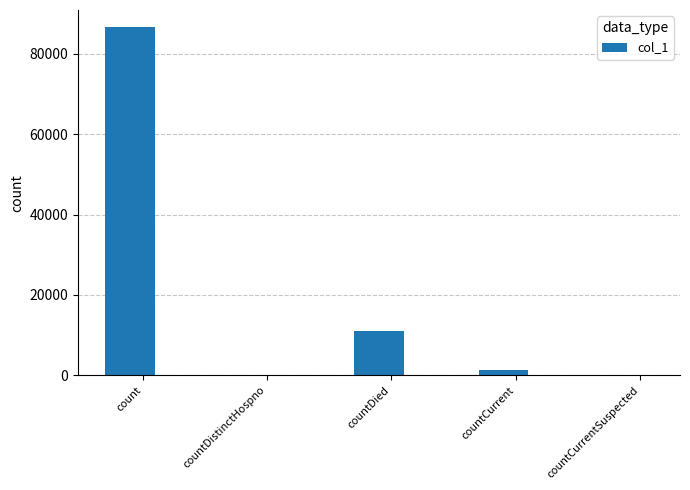

Reading left to right, transcribe all the data shown in this chart.

86576	0	11138	1346	0